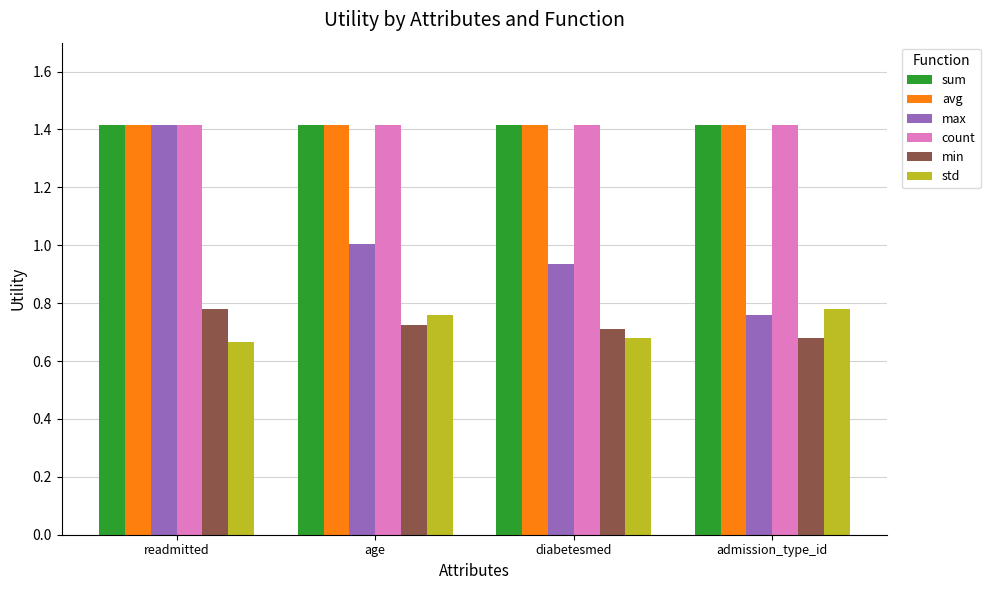

What are all the series names shown in the legend?

sum, avg, max, count, min, std